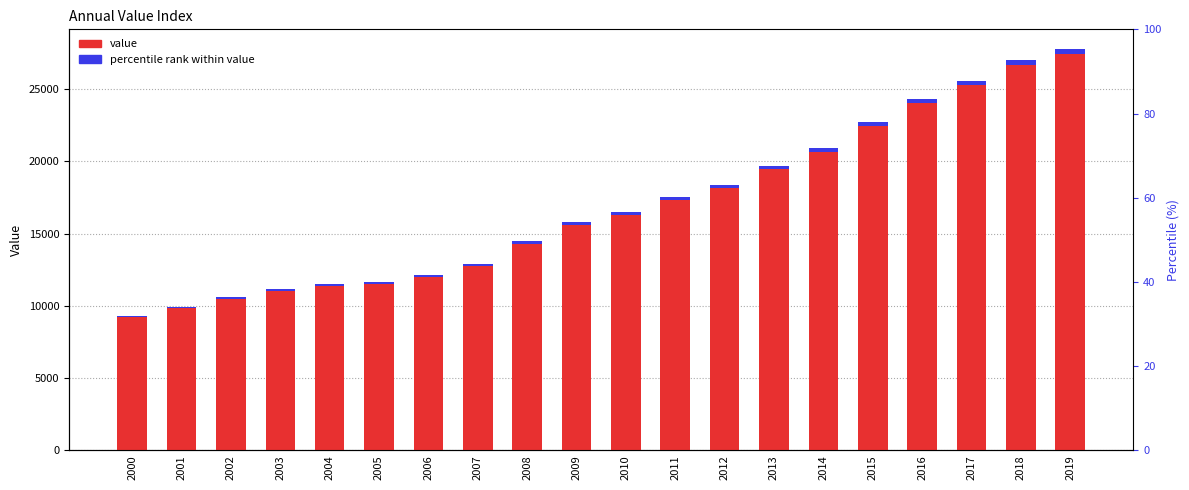

What is the difference between the maximum and minimum values in the percentile rank within value series?

221.0